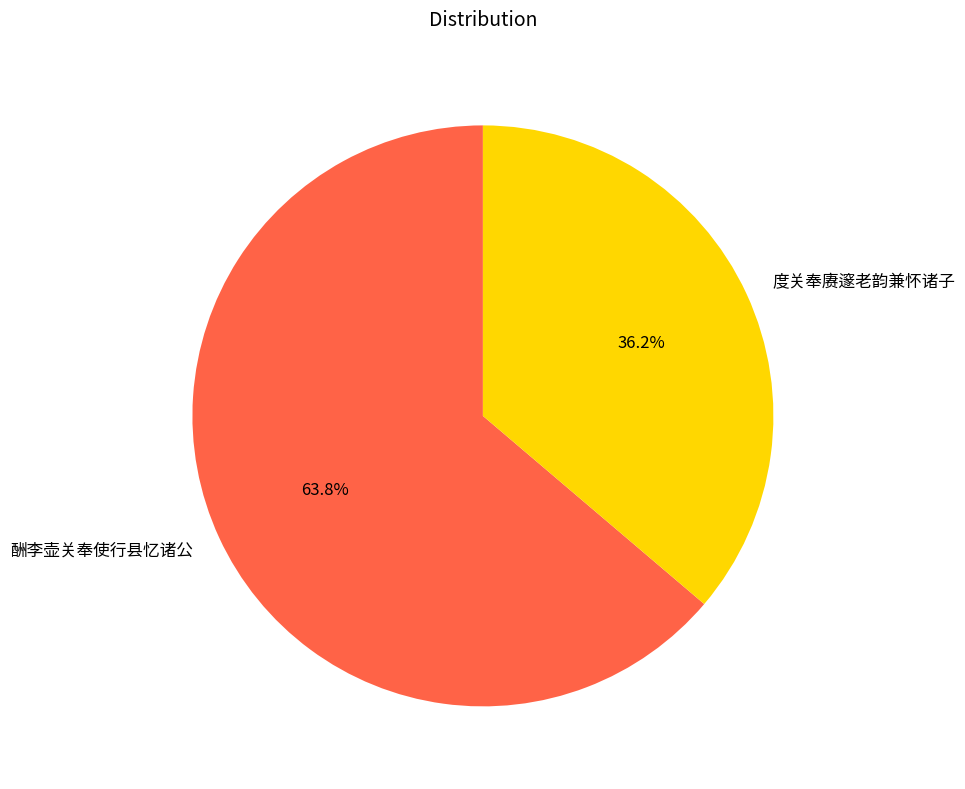

The 度关奉赓邃老韵兼怀诸子 slice represents 36% of the pie. True or false?

True